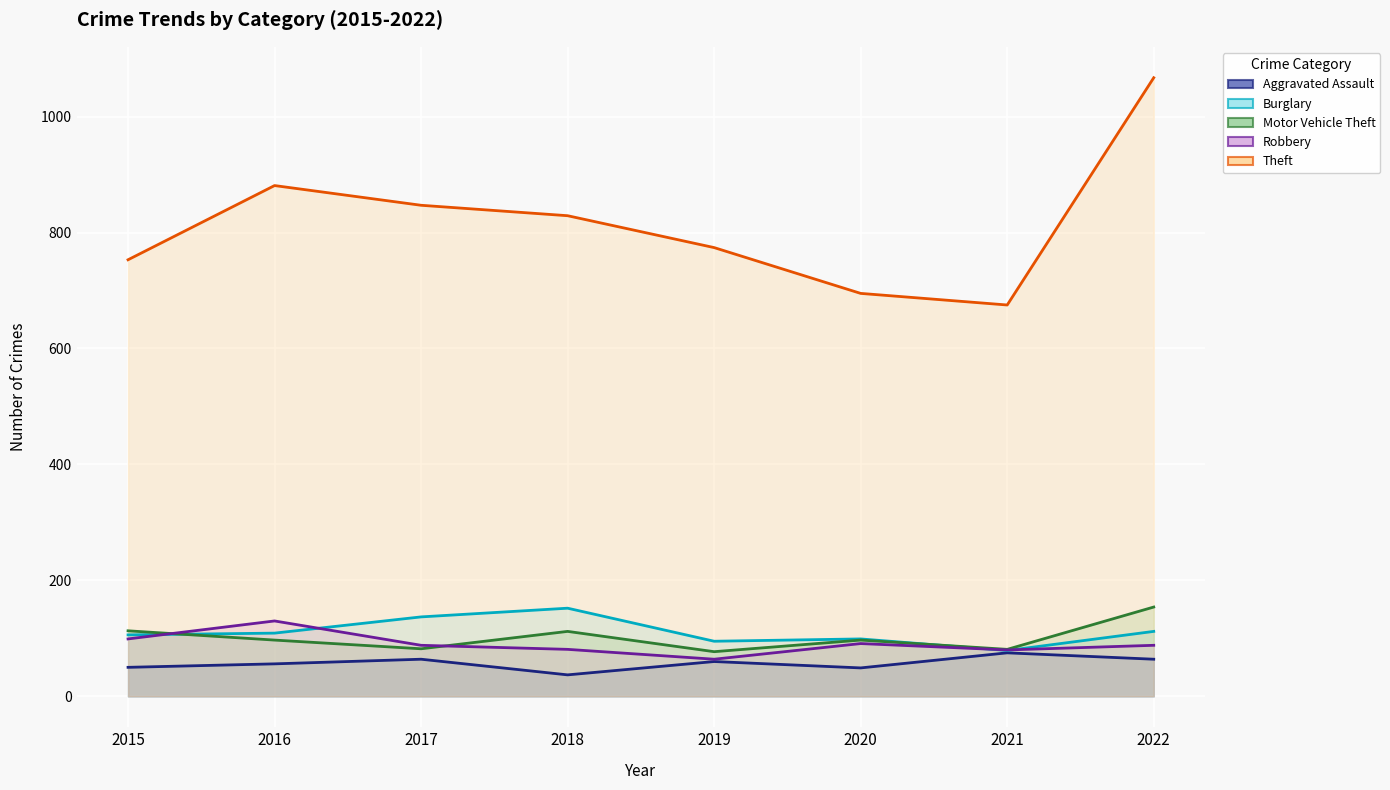

What is the maximum value shown in the chart?

1067